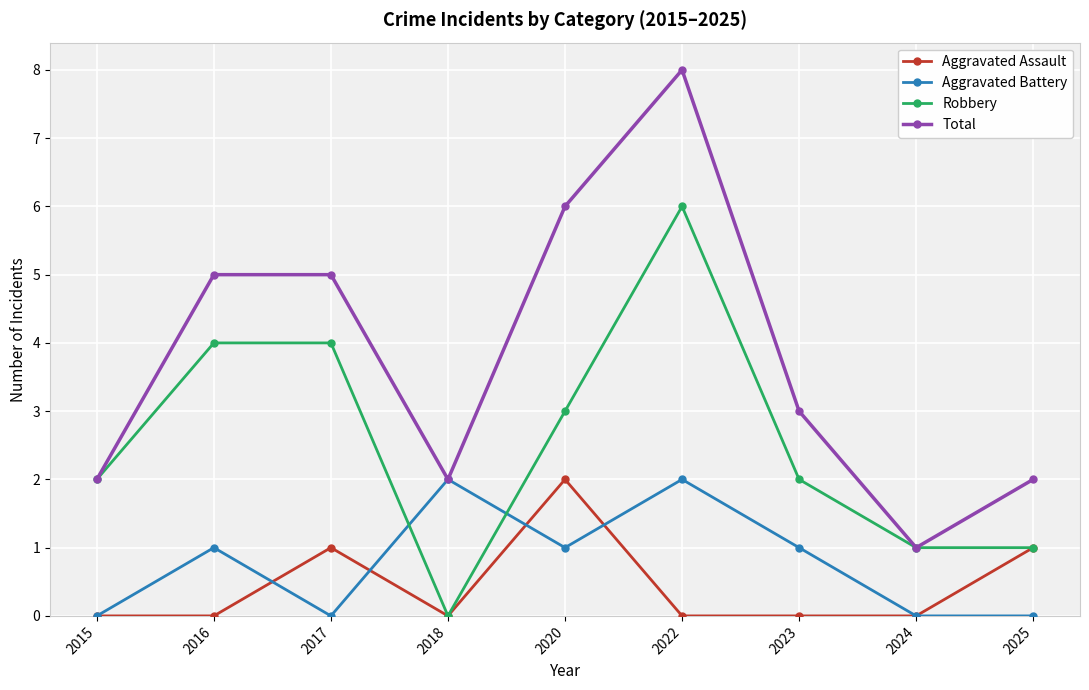

After their last crossing, which series has the higher values: Aggravated Battery or Robbery?

Robbery